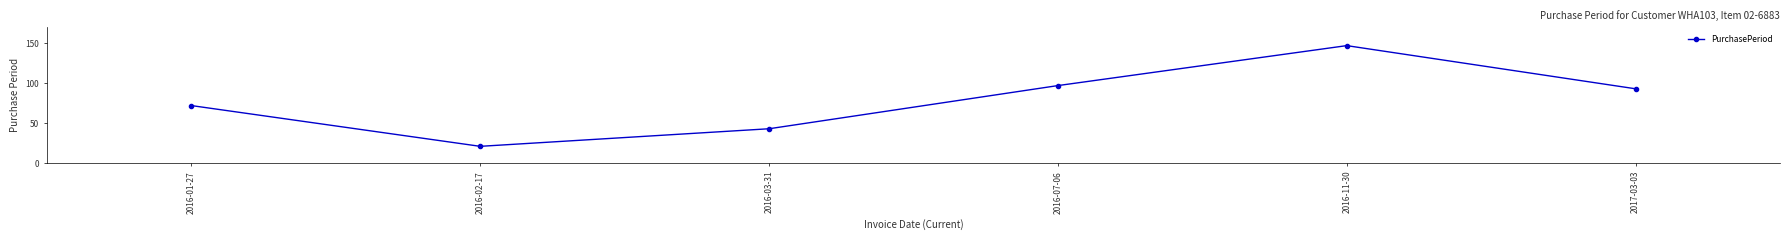

What is the smallest value displayed?

21